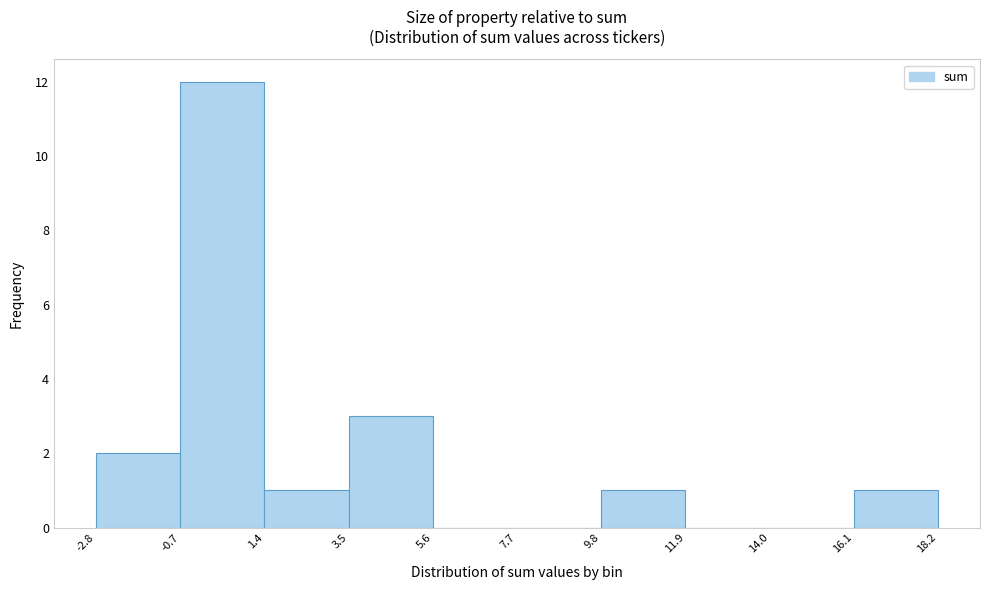

How tall is the bar that spans 1.4 to 3.5 on the x-axis? The values are not printed on the chart, so give them approximately, as read against the axis.

1